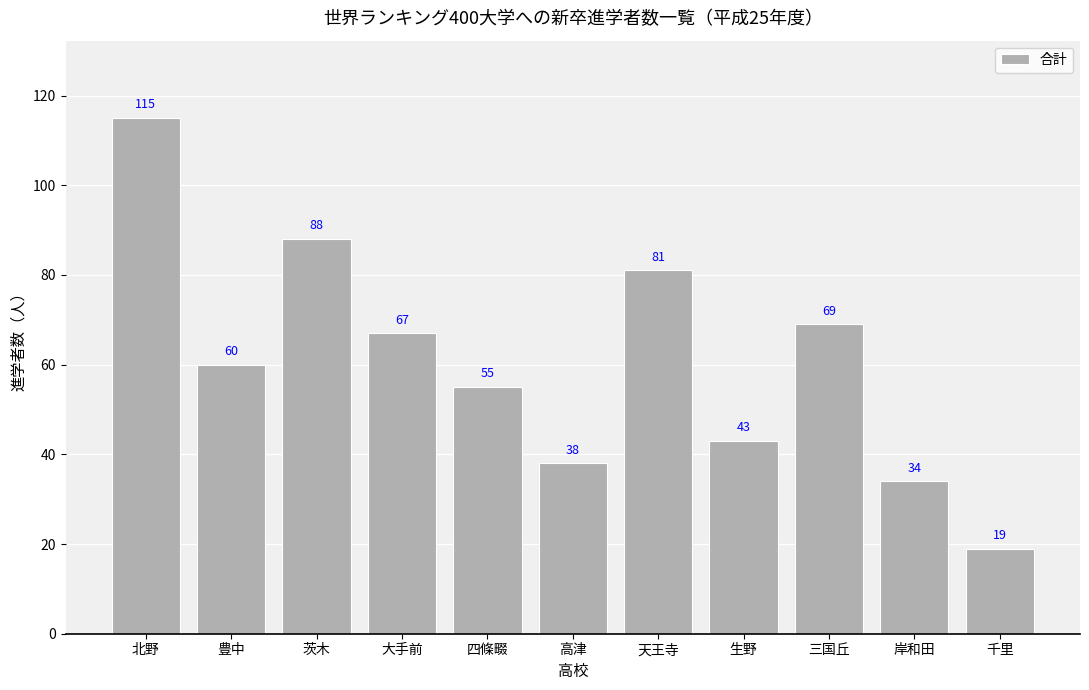

Where is the data nearest to the value 67?

大手前